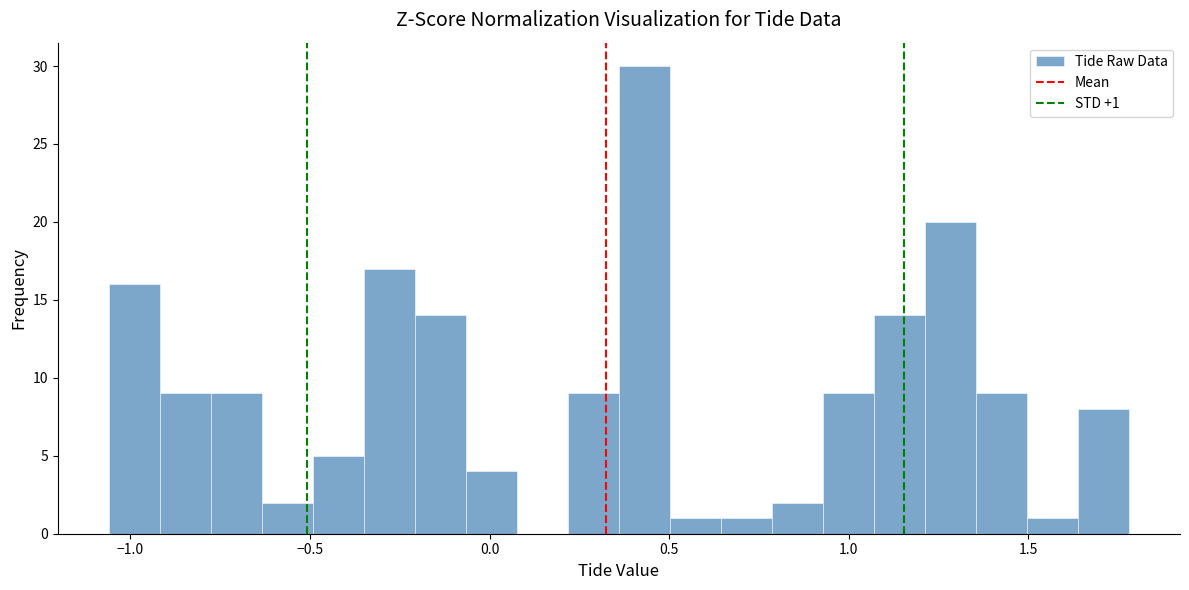

Read against the x-axis, roughly where is the centre of the tallest bar?

0.45